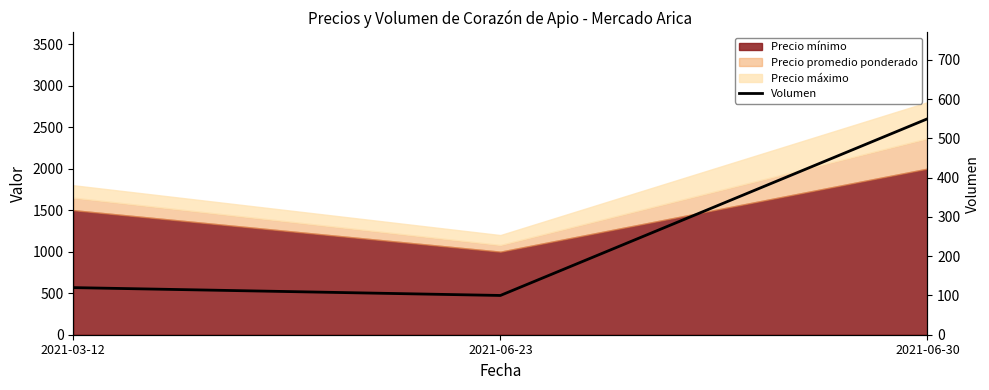

How many lines are shown in the chart?

1